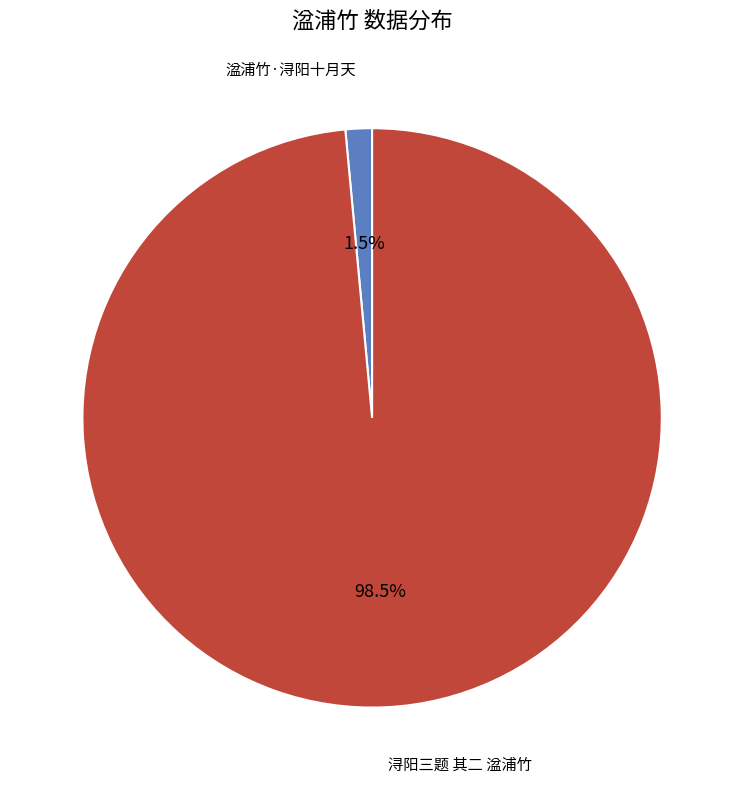

How many slices are in this pie chart?

2